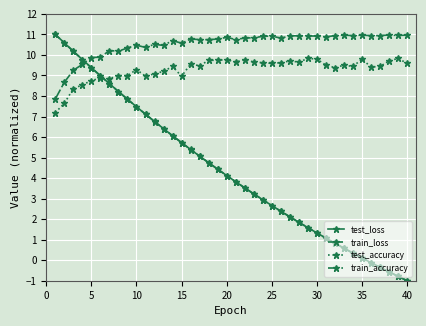

Is this an area chart (filled region under the line)?

No